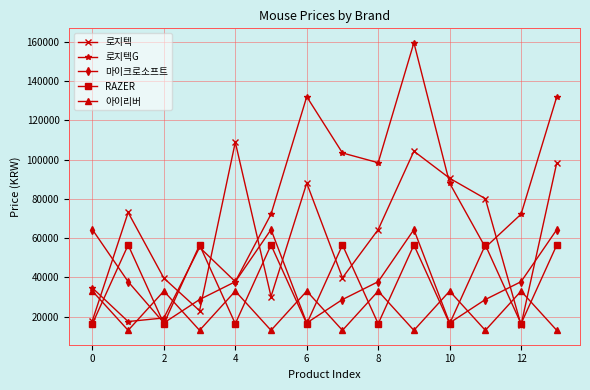

What are all the series names shown in the legend?

로지텍, 로지텍G, 마이크로소프트, RAZER, 아이리버